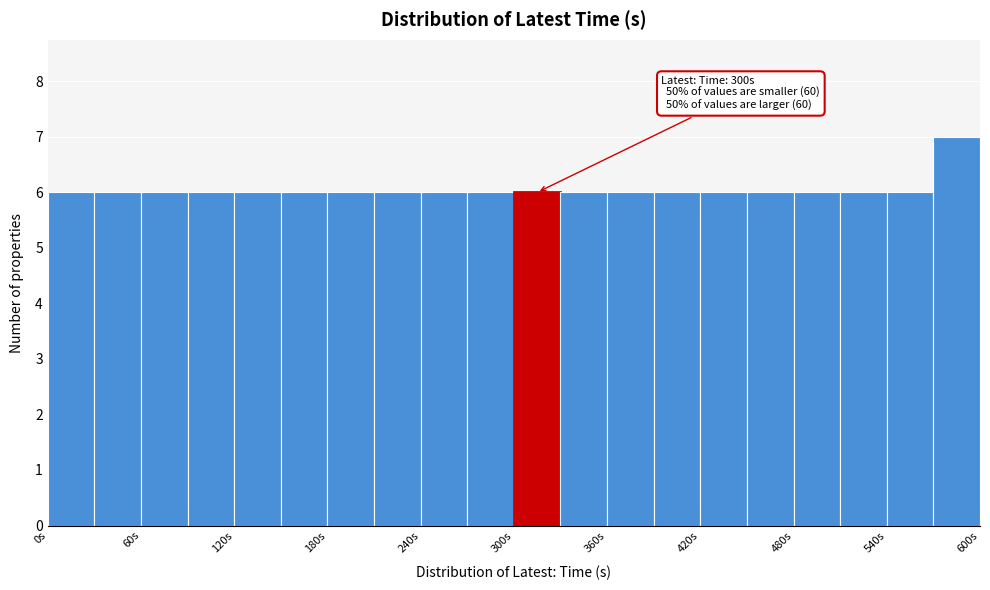

Around what value on the x-axis is the tallest bar? Give the approximate position of its centre, as read against the axis.

590